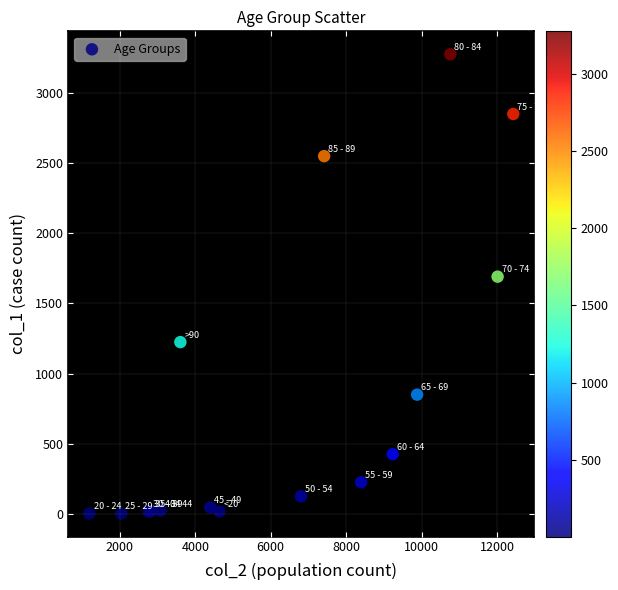

What Y value in the scatter plot is closest to 1638?

1690